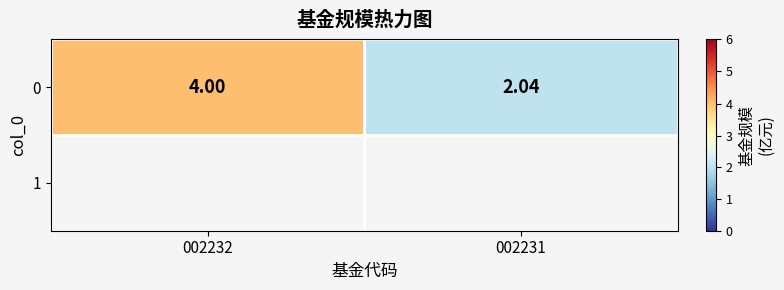

Reading right to left, extract all data points from this chart.

002231=2.0	002232=4.0